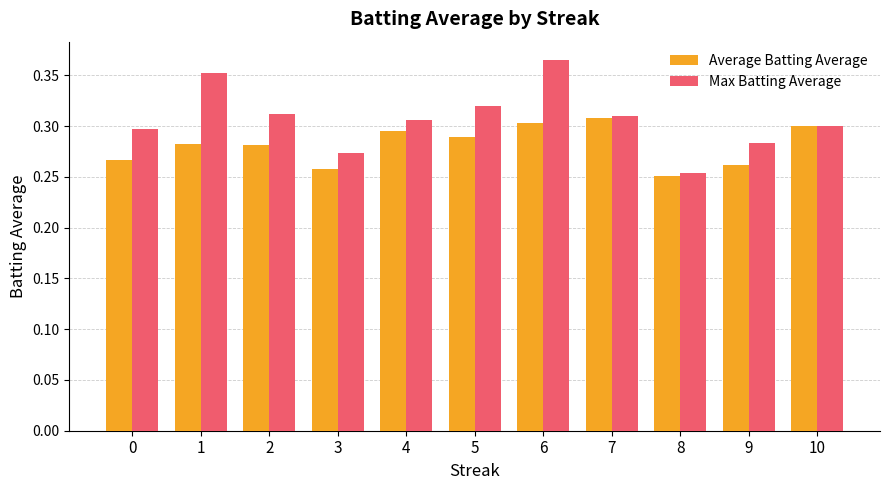

Which category has the lowest value in the Max Batting Average series?

8